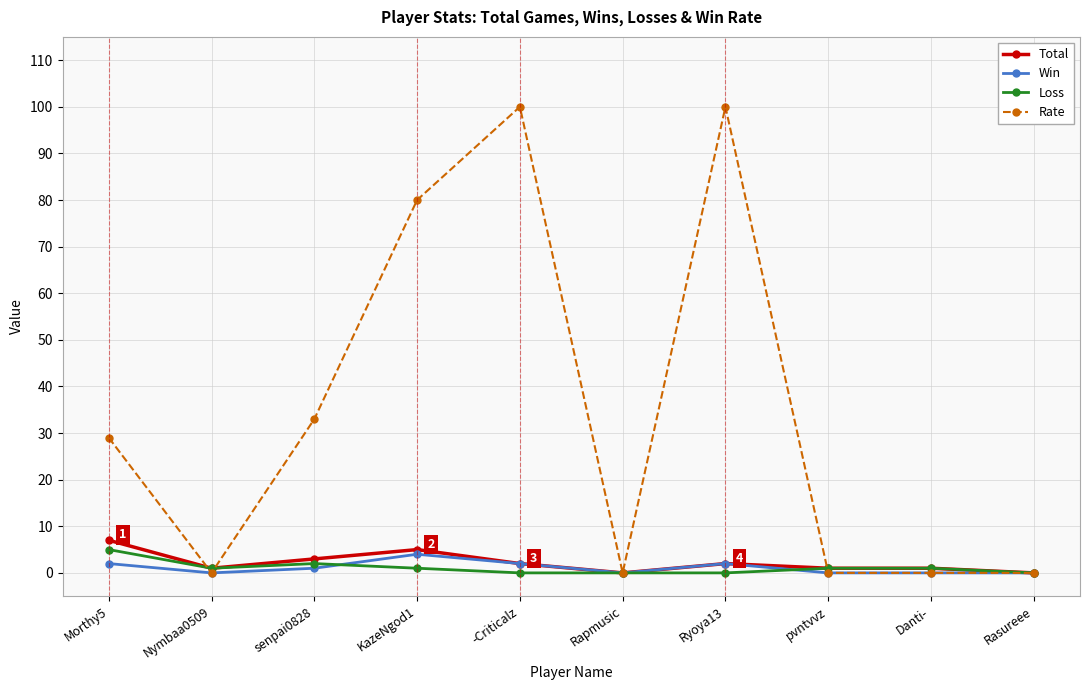

What is the sum of all Loss values?

11